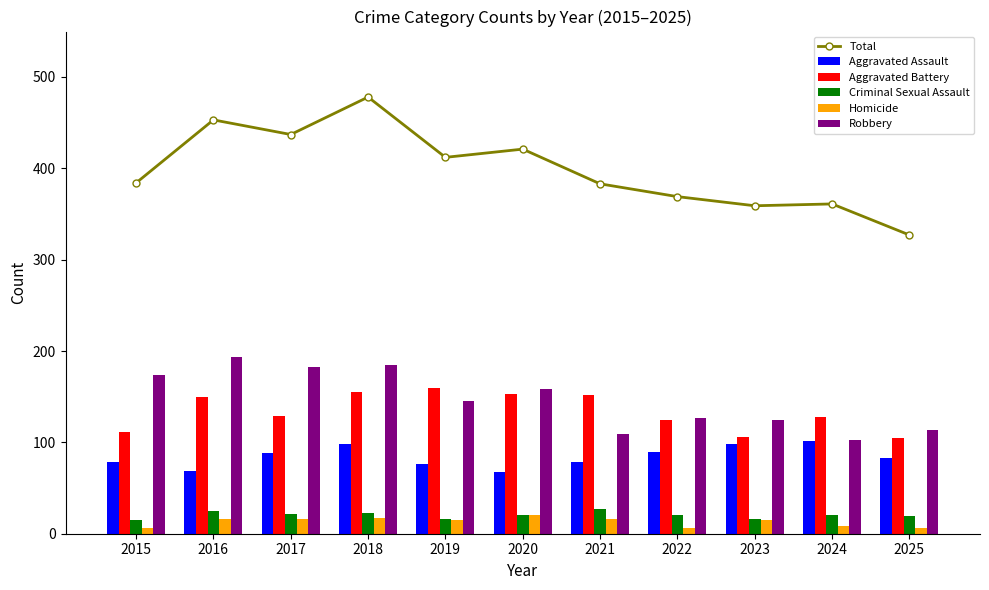

List the labels in order of Homicide value, smallest first.

2015, 2022, 2025, 2024, 2019, 2023, 2016, 2017, 2021, 2018, 2020